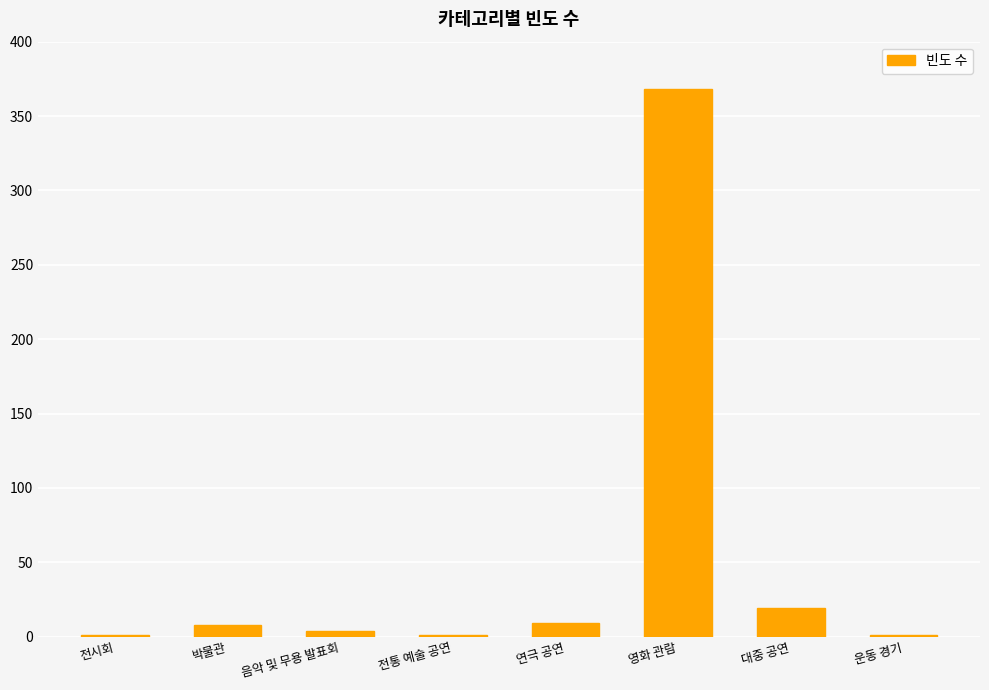

Which has a higher value, 영화 관람 or 전통 예술 공연?

영화 관람